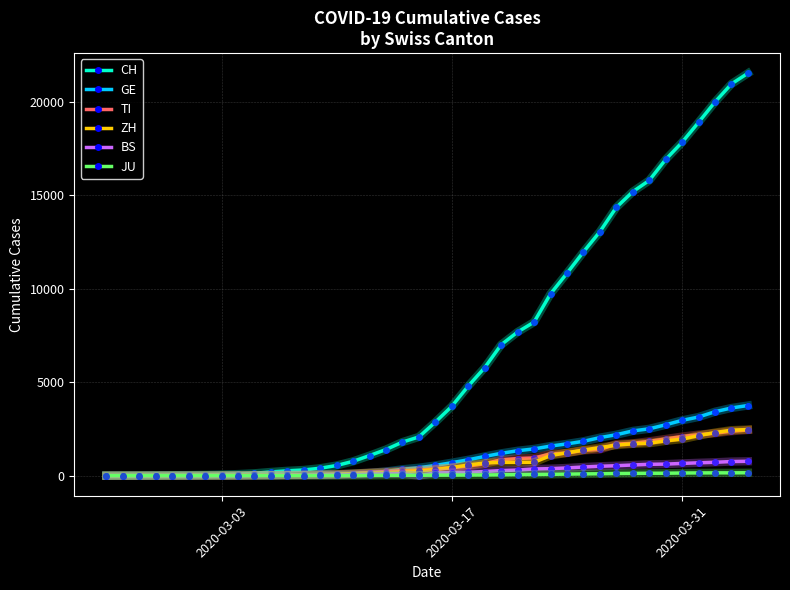

True or false: BS has more than 0 interior local peaks.

True